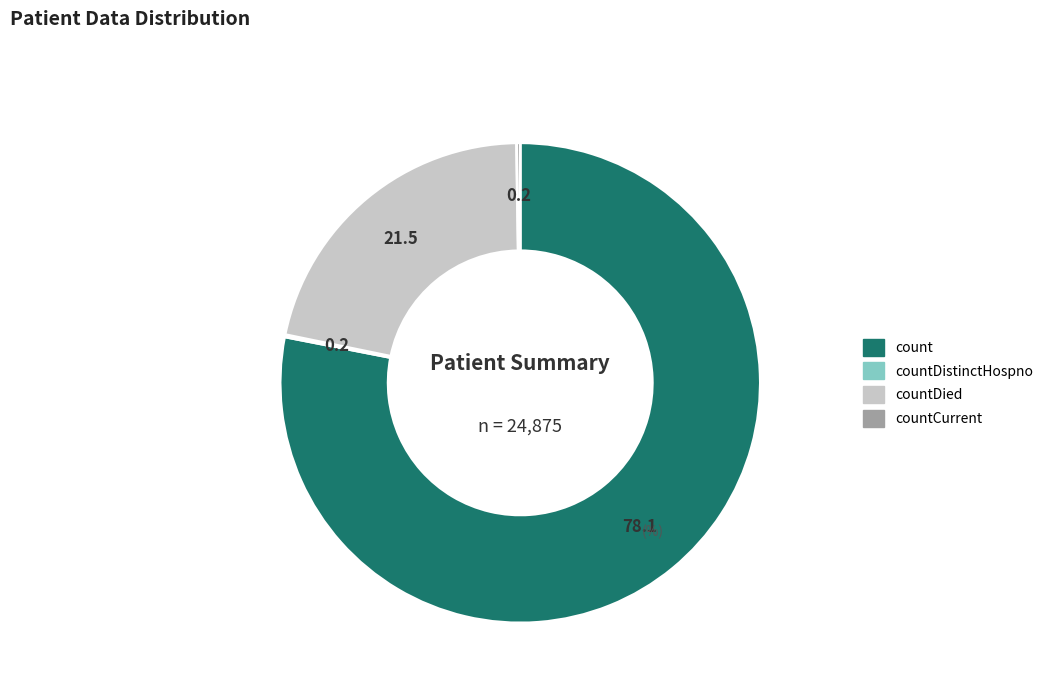

What is the largest slice in the pie chart?

count